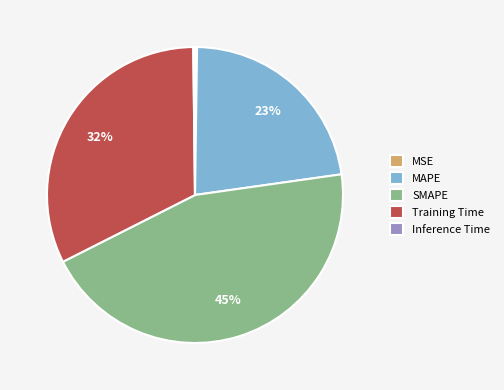

Does any single category account for the majority?

No